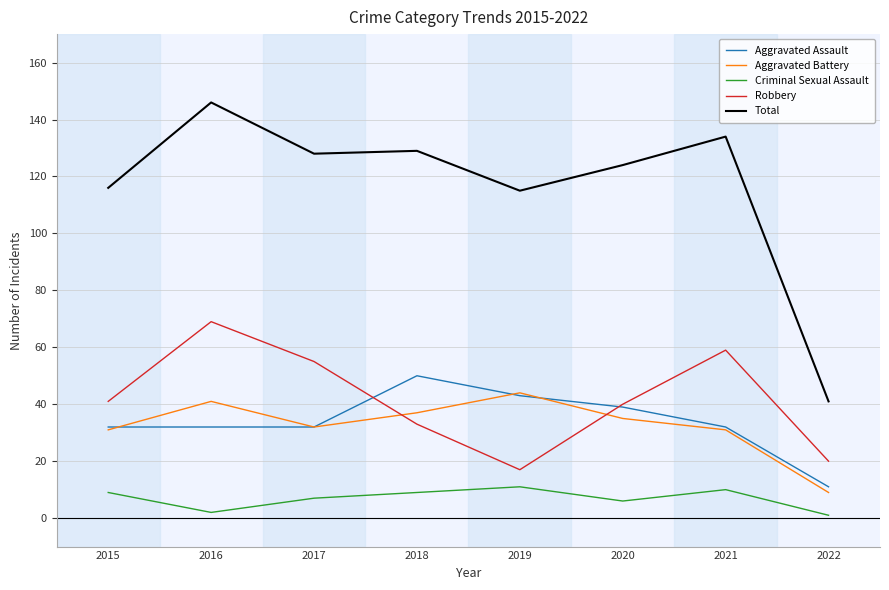

Which series has the largest total across all categories?

Total